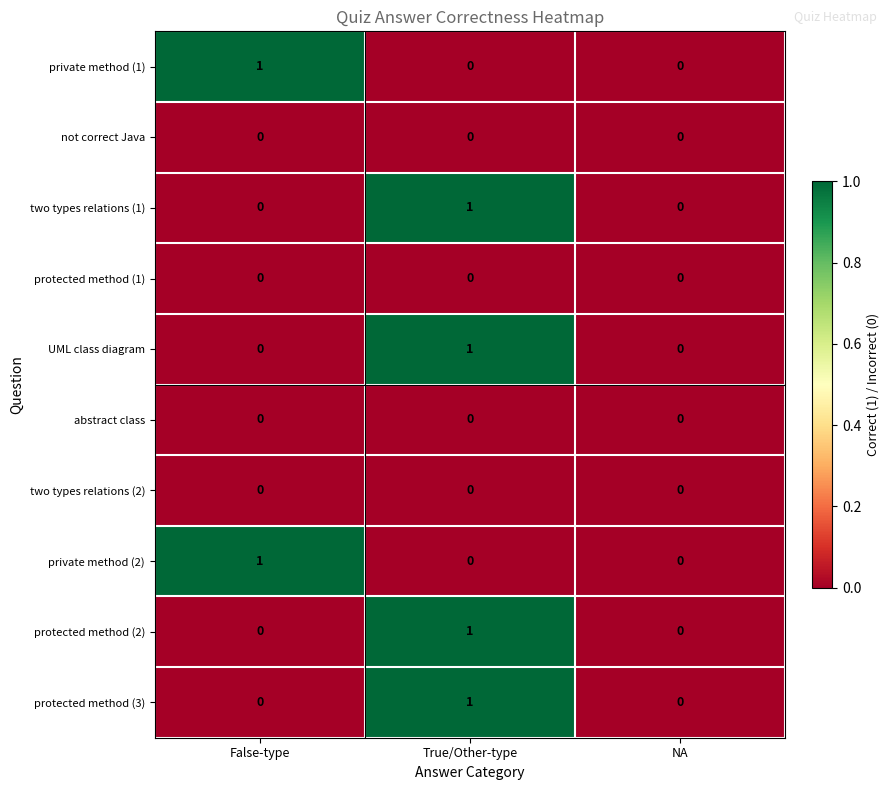

Count the private method (2) values in the range 0 to 1.

3